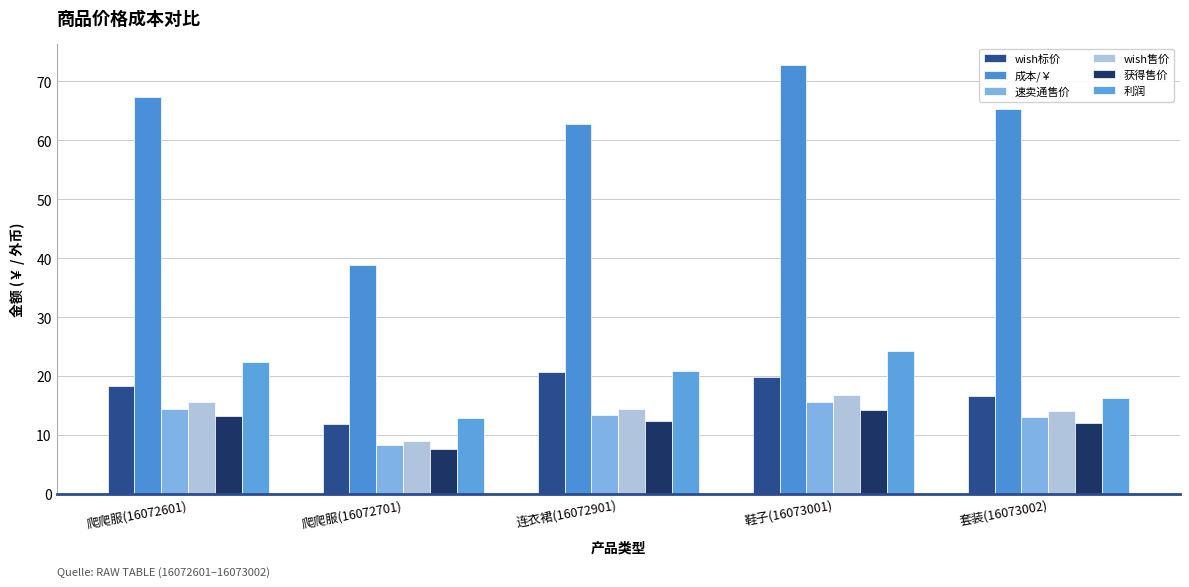

What are all the series names shown in the legend?

wish标价, 成本/￥, 速卖通售价, wish售价, 获得售价, 利润